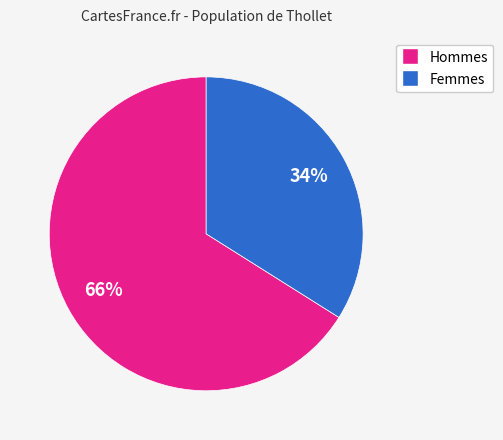

To the nearest percent, what is the difference between the largest and smallest slice percentages?

32%